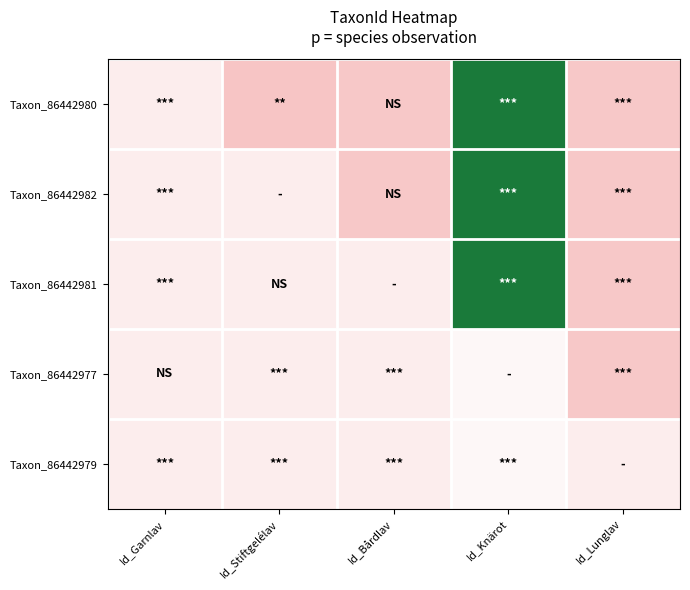

What is the total value across all series at Id_Garnlav?

1.7